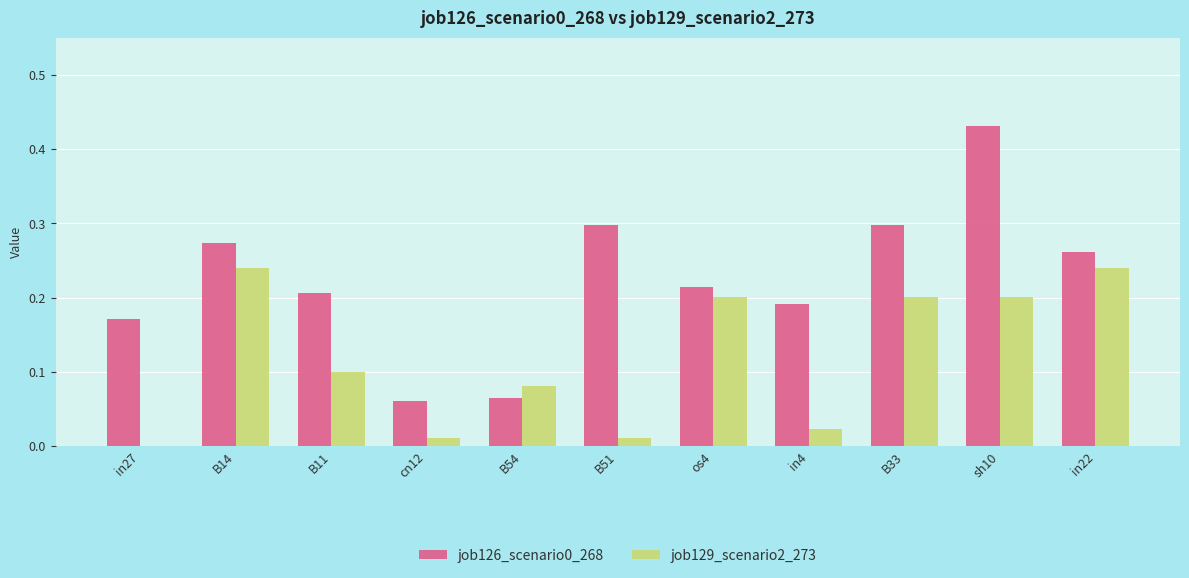

Is it true that job129_scenario2_273 equals 0.2 at in22?

True